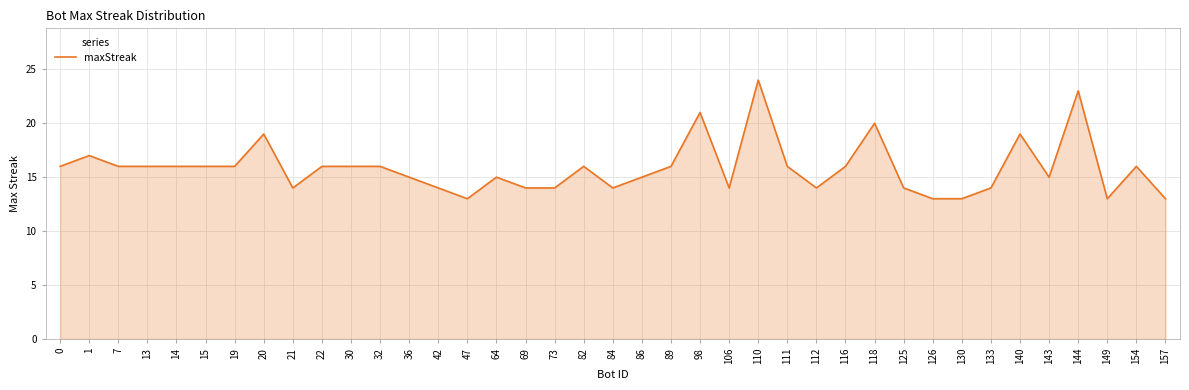

What is the difference between the second highest and minimum values?

10